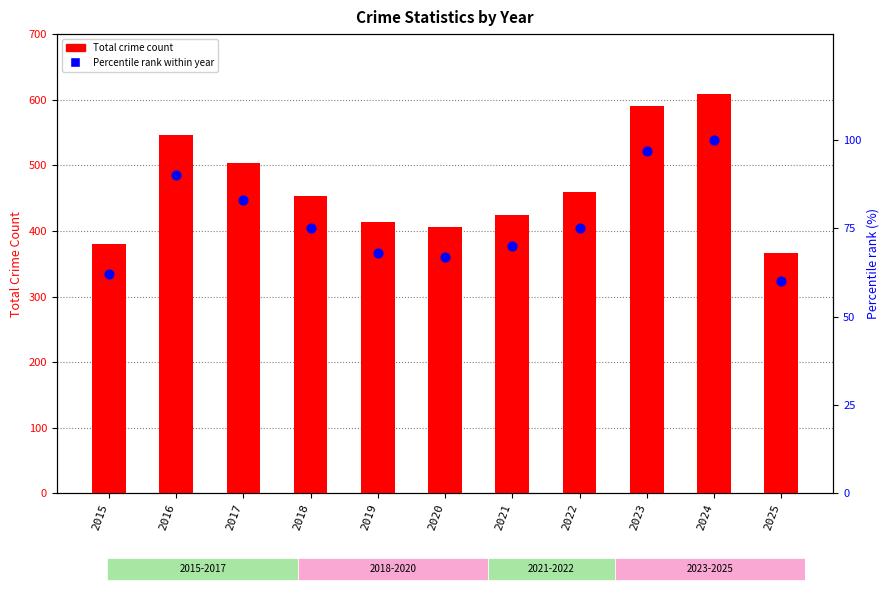

At which category is the sum across all series the highest?

2024